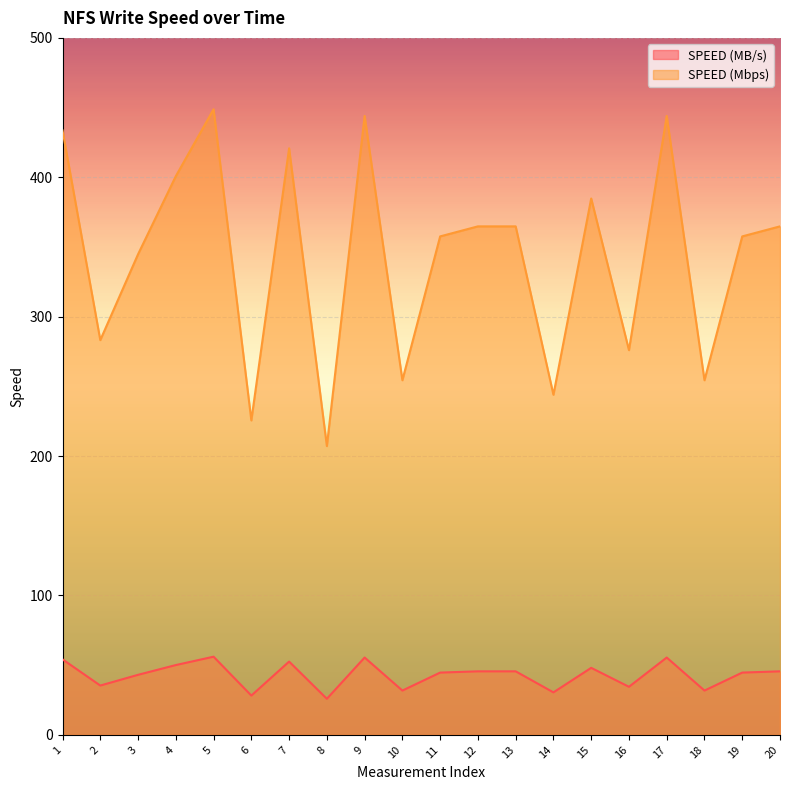

At which category does the chart reach its minimum across all series?

8